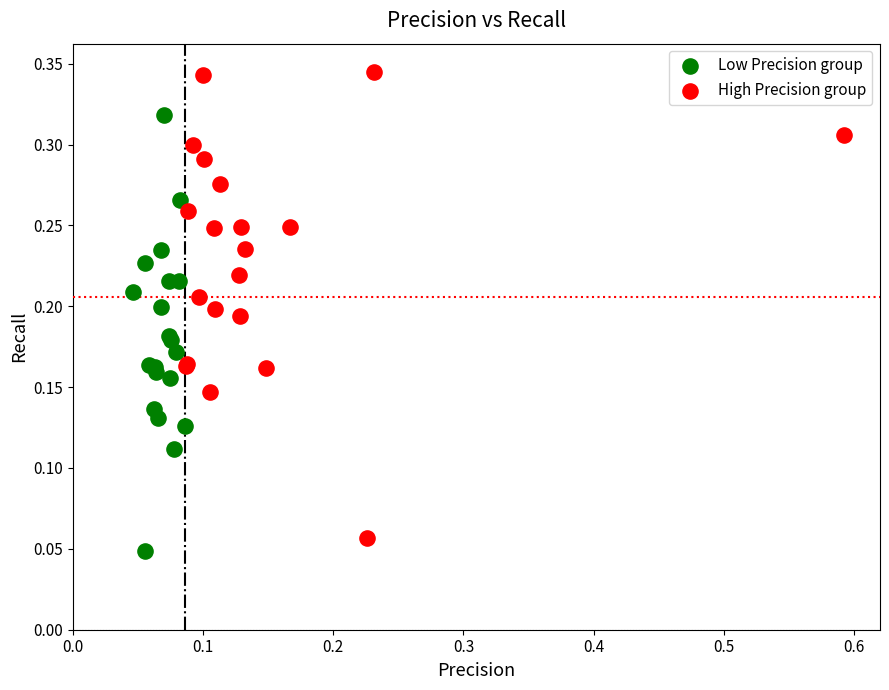

Which series has the widest spread of Y values?

High Precision group